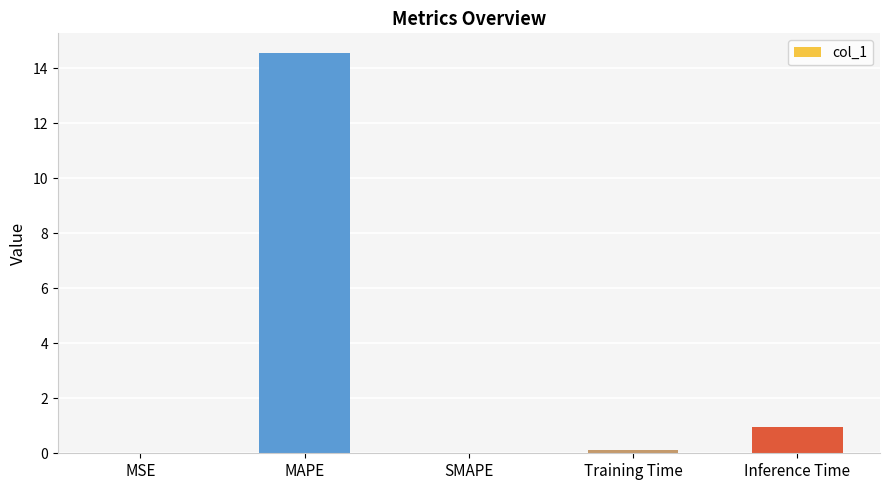

Between Training Time and Inference Time, which is larger?

Inference Time